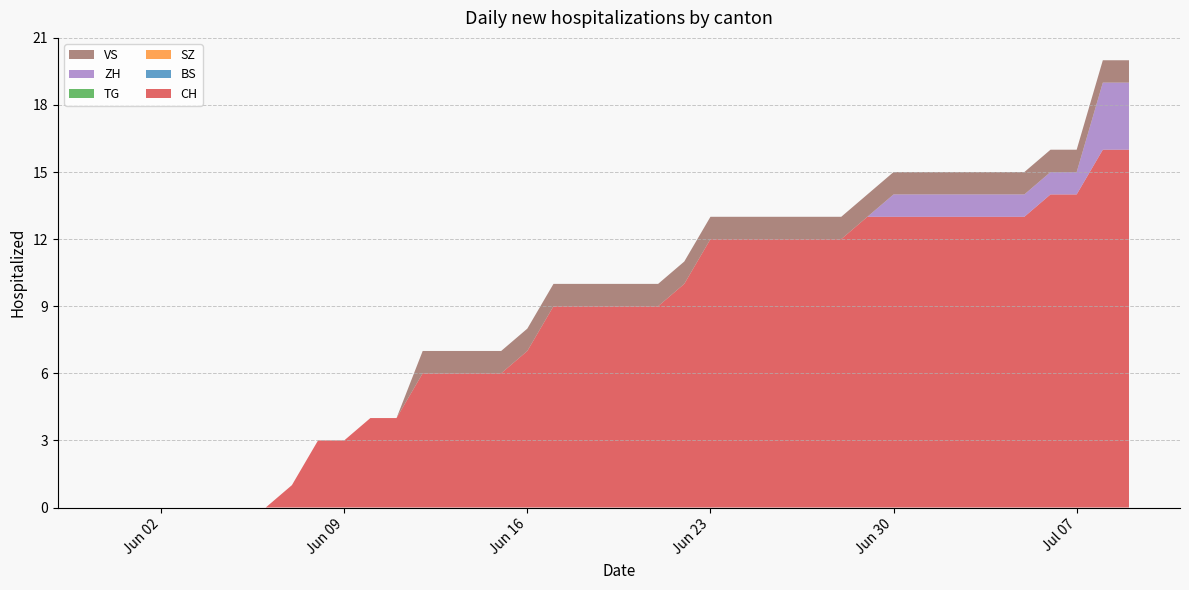

Reading right to left, what are all the values shown in this chart?

CH: 16	16	14	14	13	13	13	13	13	13	13	12	12	12	12	12	12	10	9	9	9	9	9	7	6	6	6	6	4	4	3	3	1	0	0	0	0	0	0	0
BS: 0	0	0	0	0	0	0	0	0	0	0	0	0	0	0	0	0	0	0	0	0	0	0	0	0	0	0	0	0	0	0	0	0	0	0	0	0	0	0	0
SZ: 0	0	0	0	0	0	0	0	0	0	0	0	0	0	0	0	0	0	0	0	0	0	0	0	0	0	0	0	0	0	0	0	0	0	0	0	0	0	0	0
TG: 0	0	0	0	0	0	0	0	0	0	0	0	0	0	0	0	0	0	0	0	0	0	0	0	0	0	0	0	0	0	0	0	0	0	0	0	0	0	0	0
ZH: 3	3	1	1	1	1	1	1	1	1	0	0	0	0	0	0	0	0	0	0	0	0	0	0	0	0	0	0	0	0	0	0	0	0	0	0	0	0	0	0
VS: 1	1	1	1	1	1	1	1	1	1	1	1	1	1	1	1	1	1	1	1	1	1	1	1	1	1	1	1	0	0	0	0	0	0	0	0	0	0	0	0